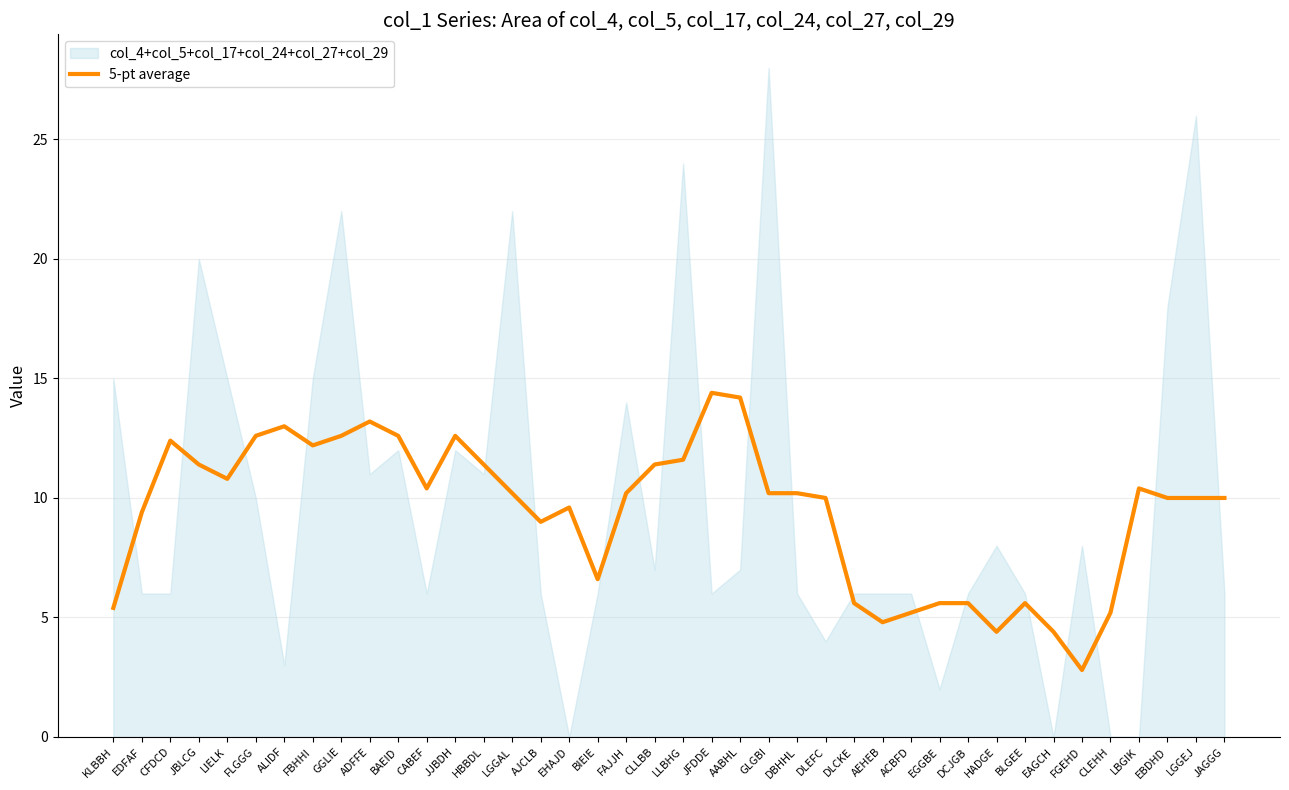

What is the lowest value of the 5-pt average series?

2.8